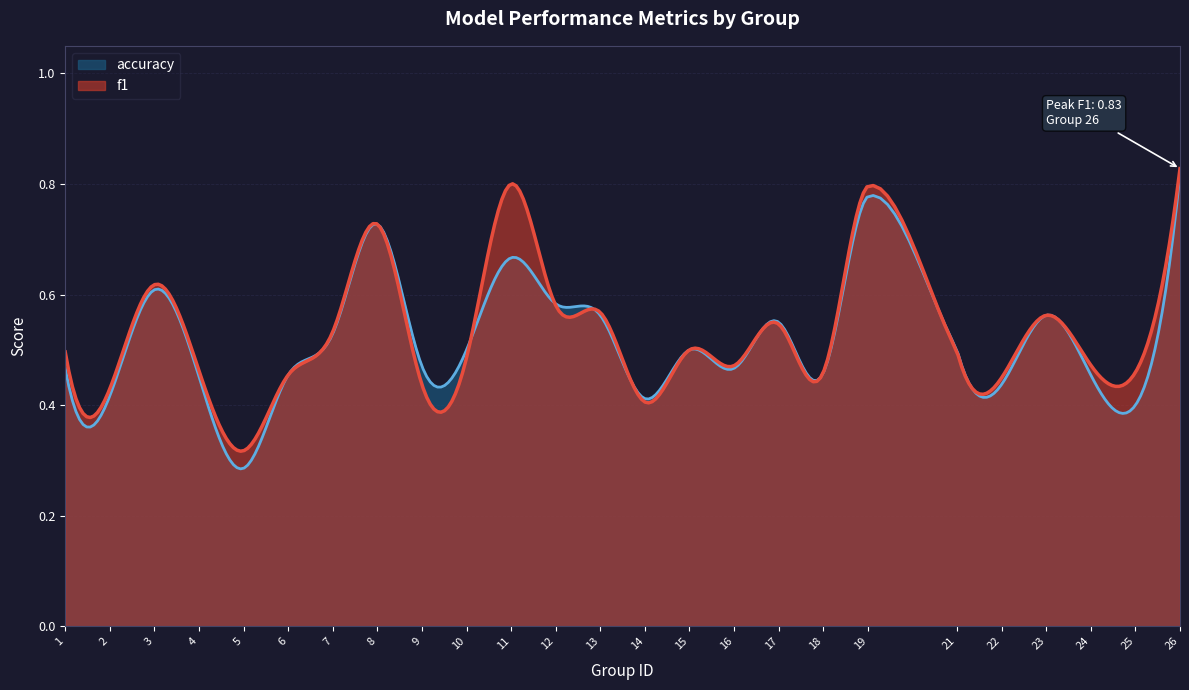

Which category has the highest value across all series?

26